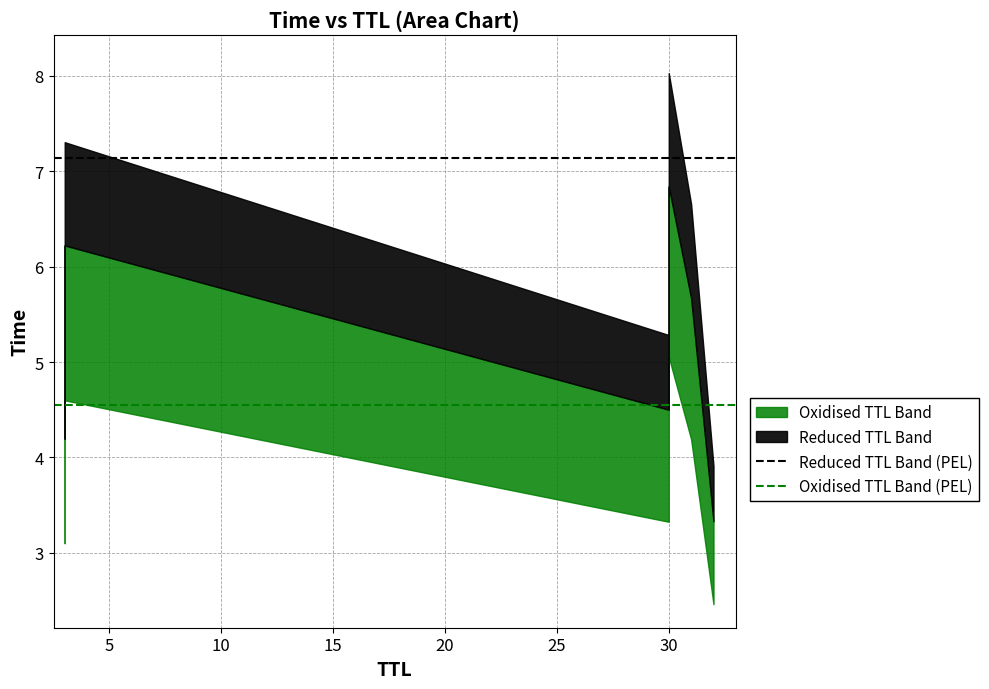

What is the average value of the Reduced TTL Band (PEL) series?

7.1